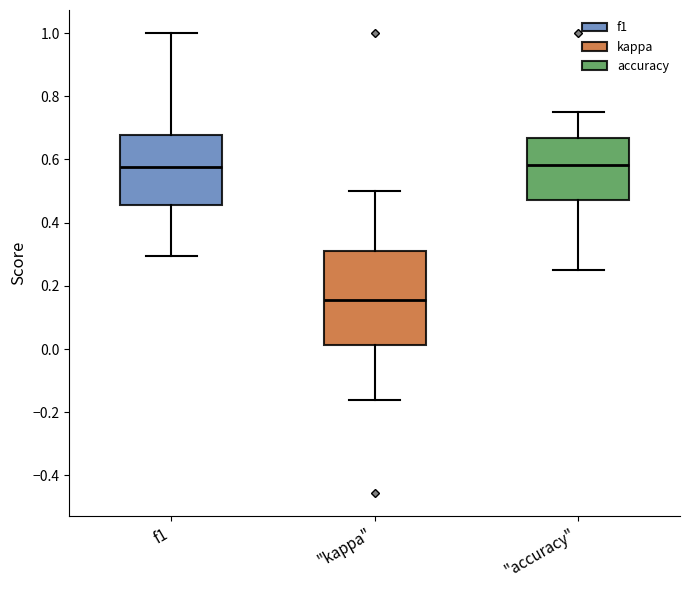

Where does the lower whisker of the box for f1 end on the y-axis? The values are not printed on the chart, so give them approximately, as read against the axis.

0.30